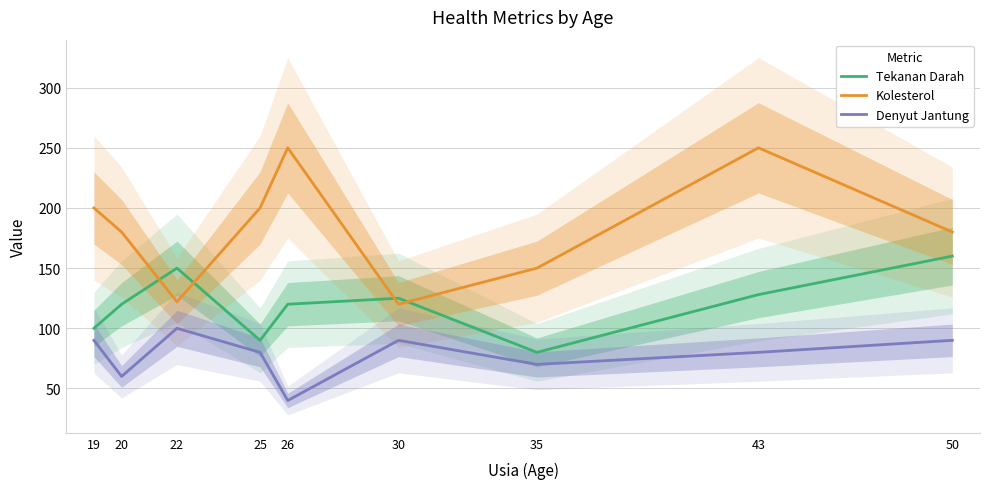

What are all the series names shown in the legend?

Tekanan Darah, Kolesterol, Denyut Jantung